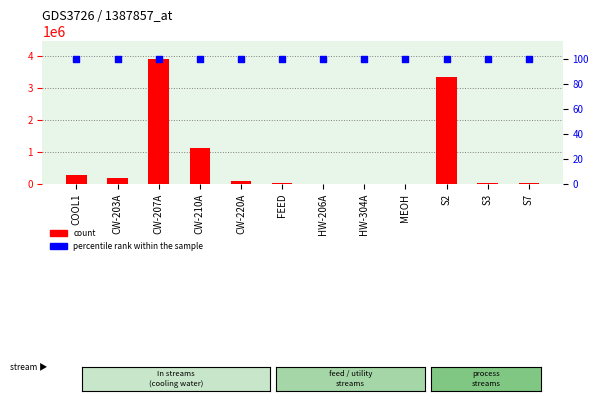

At which category is the sum across all series the highest?

CW-207A